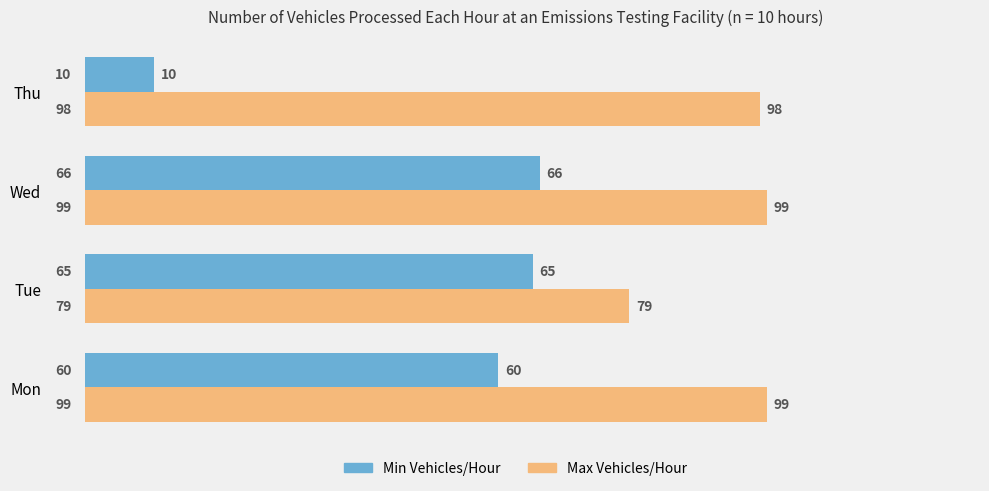

What is the approximate value of Max Vehicles/Hour at Tue, to the nearest 10?

80